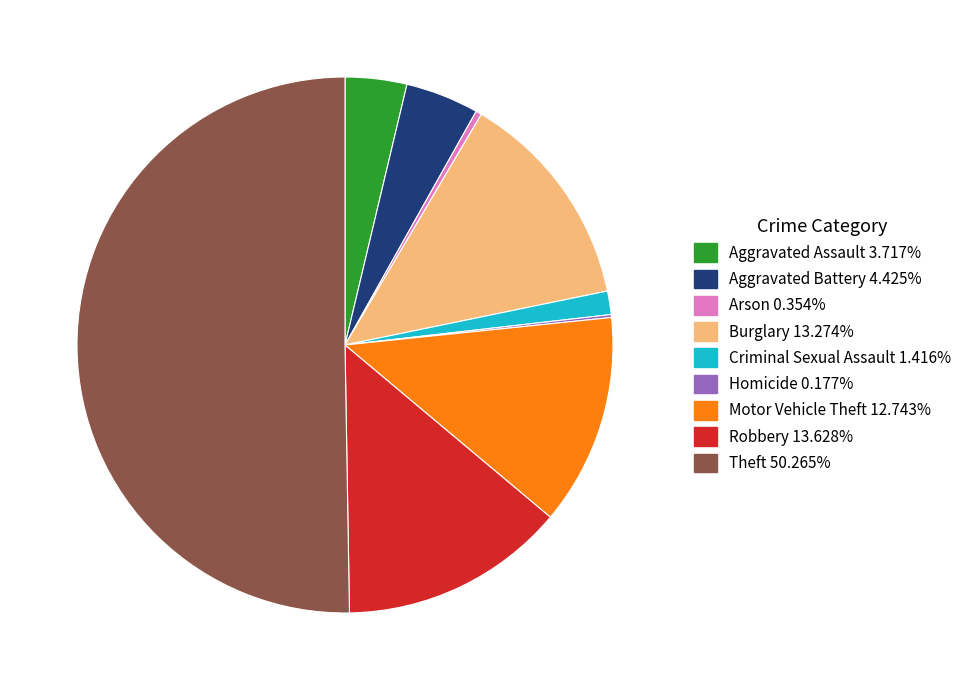

Which category has the biggest portion of the pie?

Theft